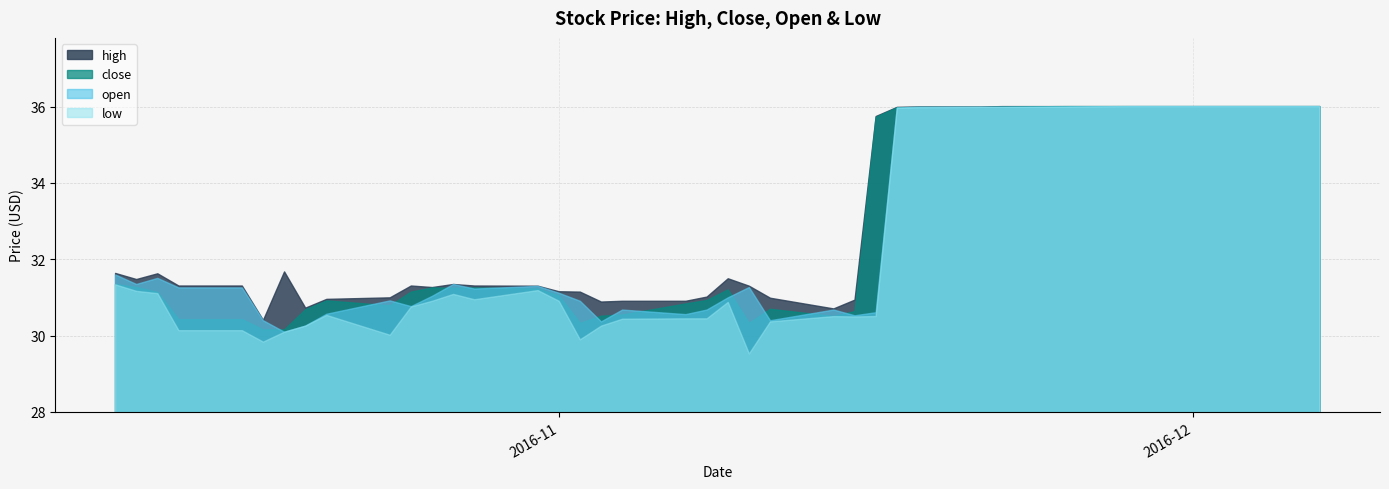

What is the maximum value for open?

36.0